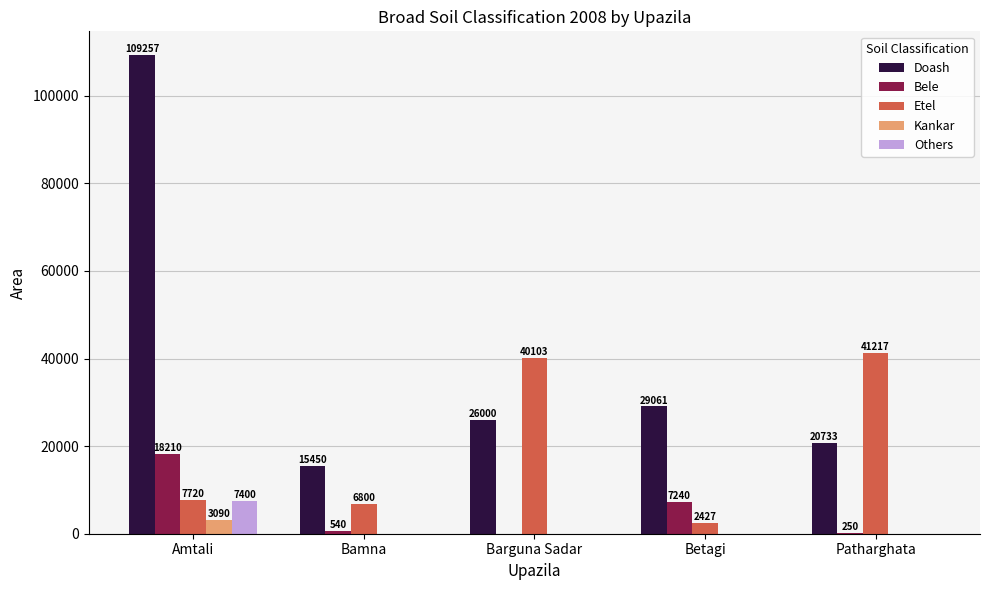

At which category is the sum across all series the highest?

Amtali